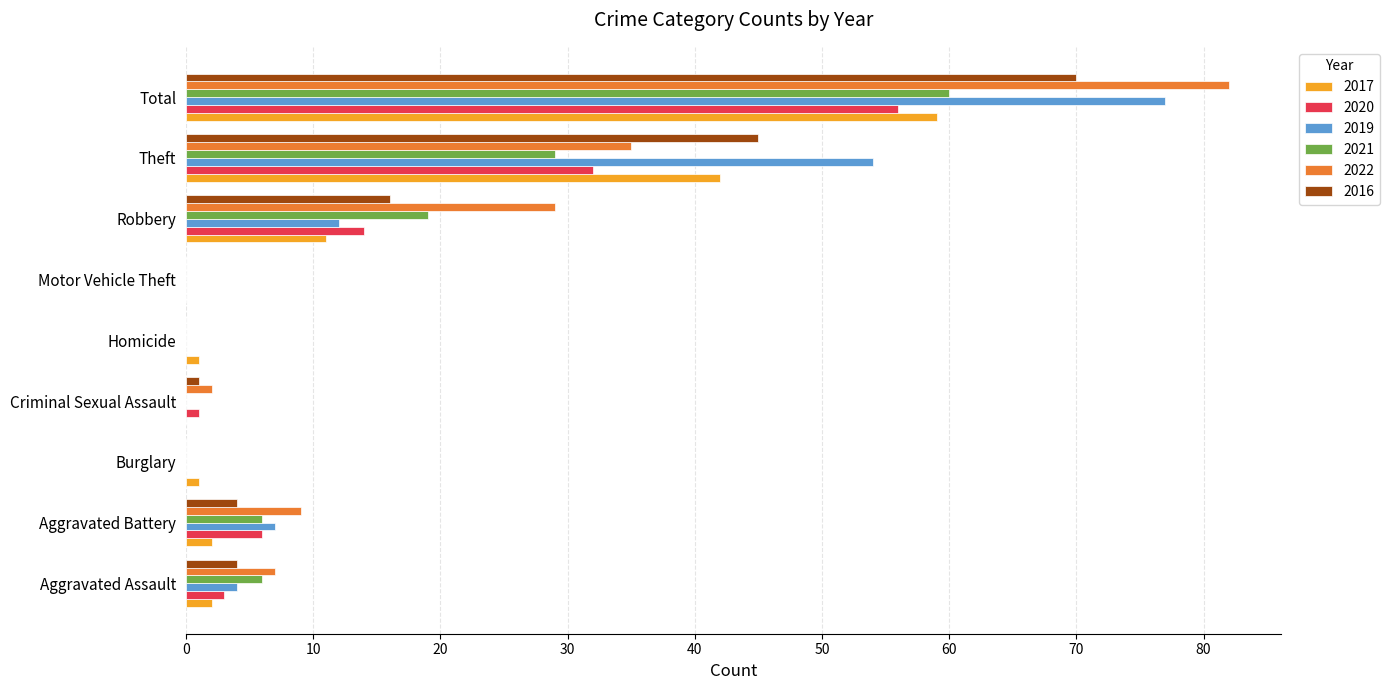

What is the total value across all series at Robbery?

101